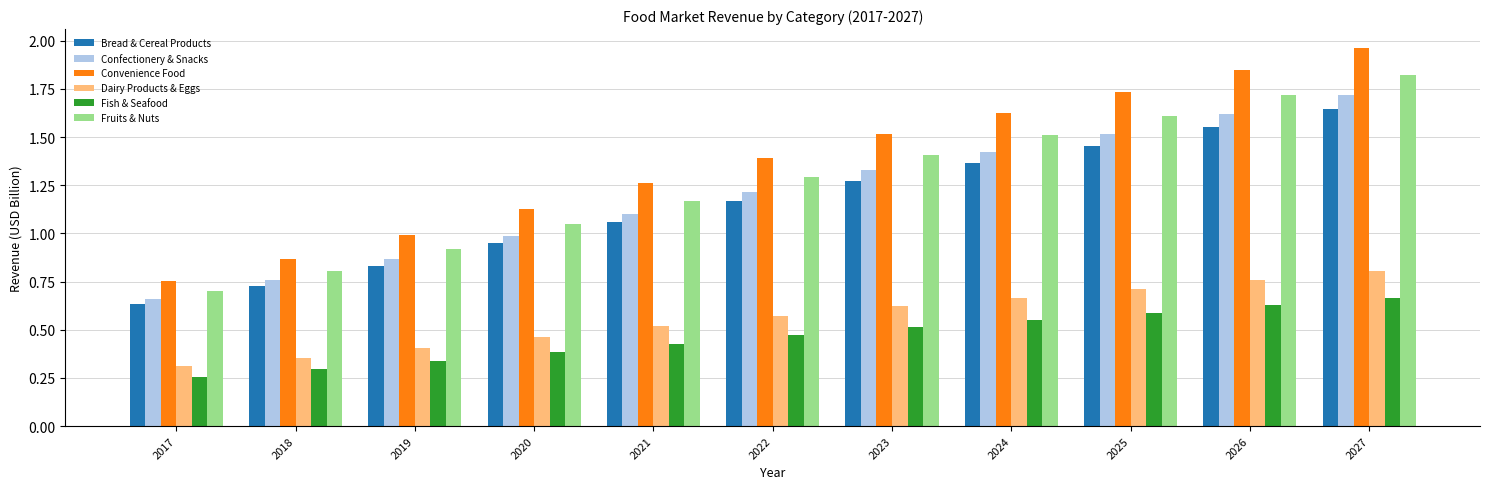

How many groups of bars are there?

11